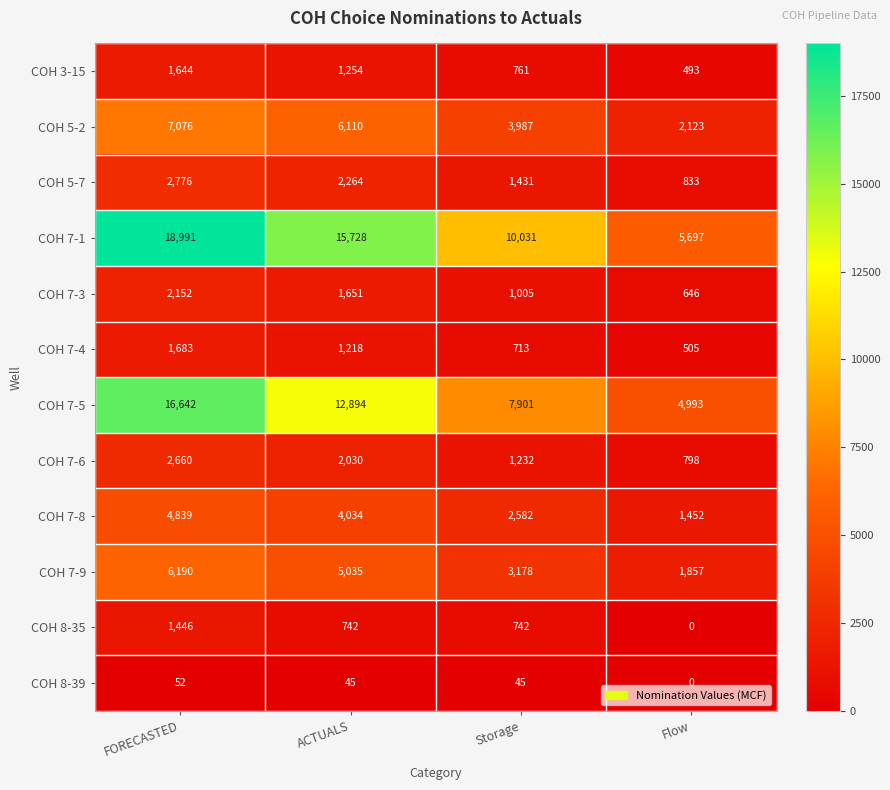

What is the greatest value displayed?

18991